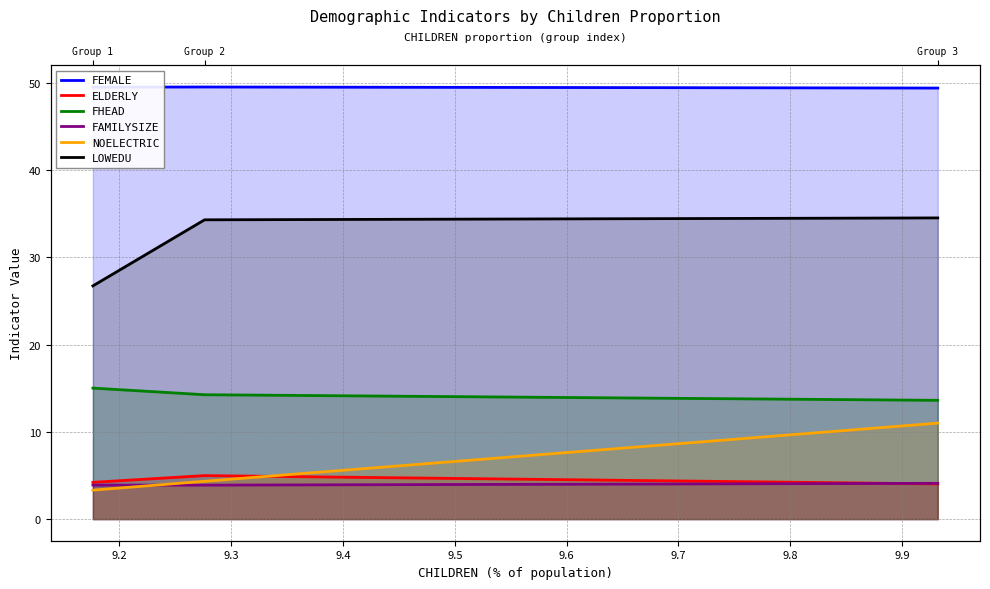

The value of NOELECTRIC at 9.1 is 1.4. True or false?

False